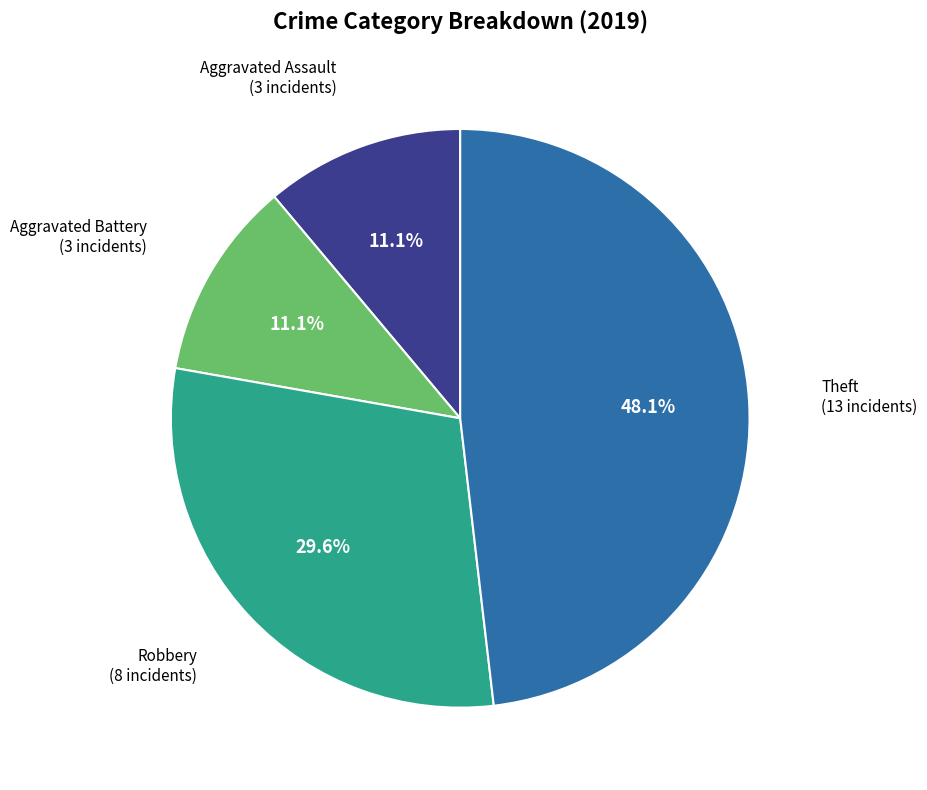

To the nearest percent, what is the average slice percentage?

25%